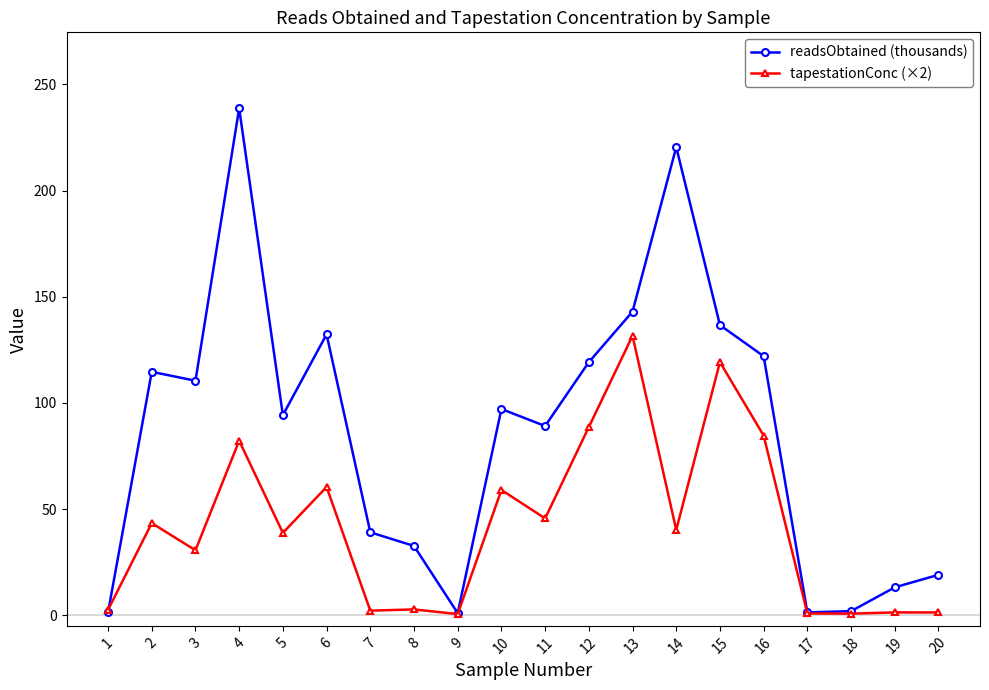

What is the highest value of the readsObtained (thousands) series?

238.7